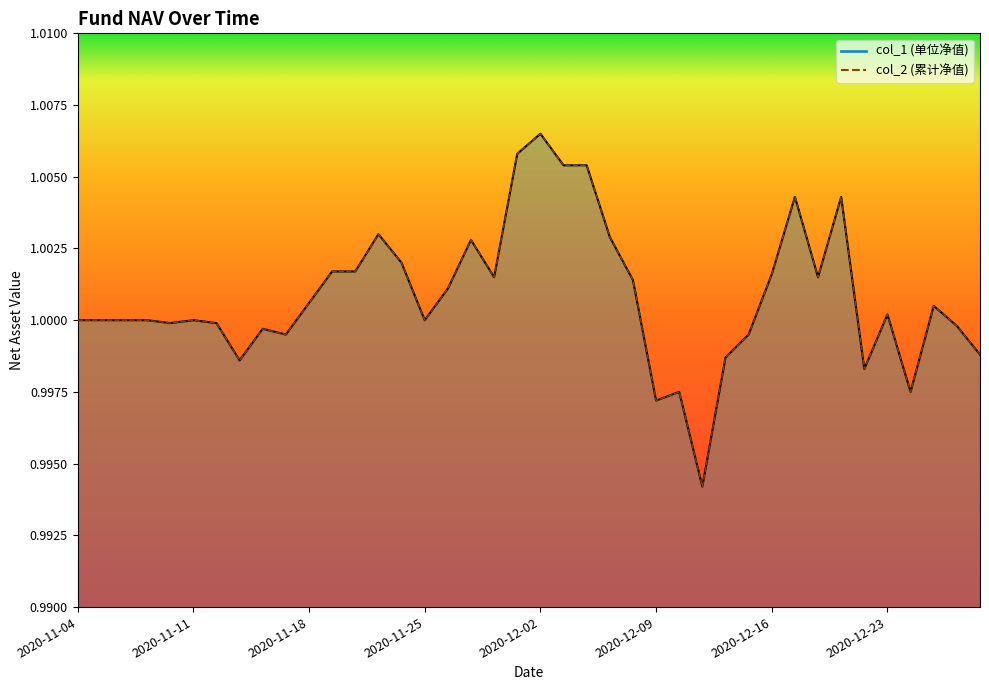

The col_2_line series shows 1.0 at 8. True or false?

True